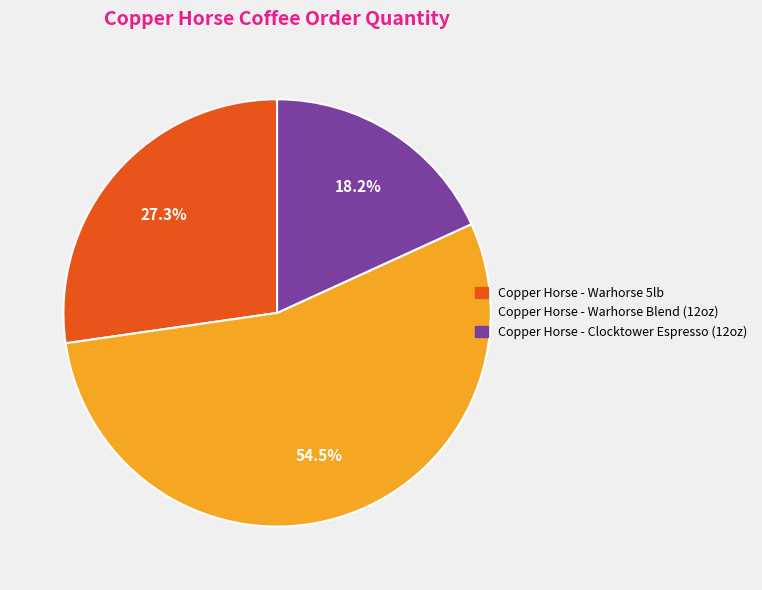

What percentage is the Copper Horse - Warhorse 5lb slice, to the nearest percent?

27%